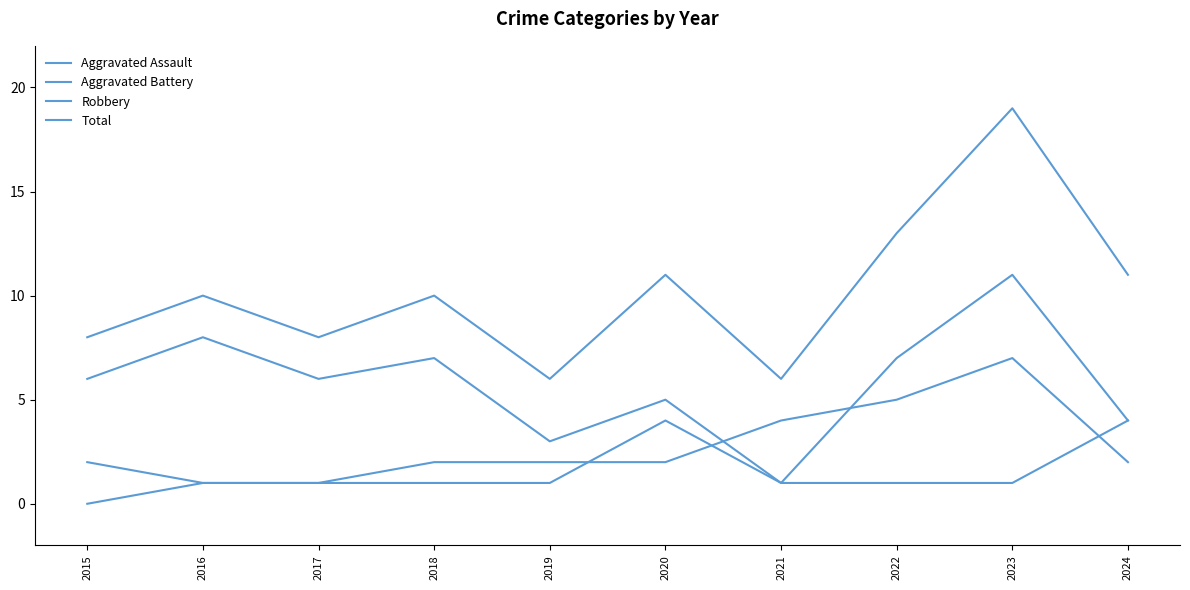

How many distinct data groups are displayed?

4